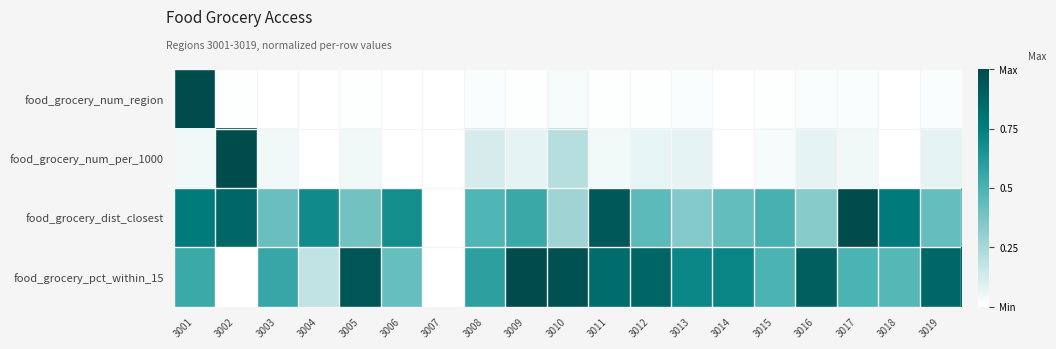

Reading left to right, list all the values displayed in this chart.

food_grocery_num_region: 3001=1.0	3002=0.0	3003=0.0	3004=0.0	3005=0.0	3006=0.0	3007=0.0	3008=0.0	3009=0.0	3010=0.0	3011=0.0	3012=0.0	3013=0.0	3014=0.0	3015=0.0	3016=0.0	3017=0.0	3018=0.0	3019=0.0
food_grocery_num_per_1000: 3001=0.0	3002=1.0	3003=0.0	3004=0.0	3005=0.0	3006=0.0	3007=0.0	3008=0.1	3009=0.1	3010=0.2	3011=0.0	3012=0.1	3013=0.1	3014=0.0	3015=0.0	3016=0.1	3017=0.0	3018=0.0	3019=0.1
food_grocery_dist_closest: 3001=0.8	3002=0.9	3003=0.4	3004=0.7	3005=0.4	3006=0.7	3007=0.0	3008=0.5	3009=0.5	3010=0.3	3011=0.9	3012=0.5	3013=0.3	3014=0.4	3015=0.5	3016=0.3	3017=1.0	3018=0.8	3019=0.4
food_grocery_pct_within_15: 3001=0.5	3002=0.0	3003=0.6	3004=0.2	3005=0.9	3006=0.4	3007=0.0	3008=0.6	3009=1.0	3010=1.0	3011=0.8	3012=0.9	3013=0.7	3014=0.7	3015=0.5	3016=0.9	3017=0.5	3018=0.5	3019=0.9